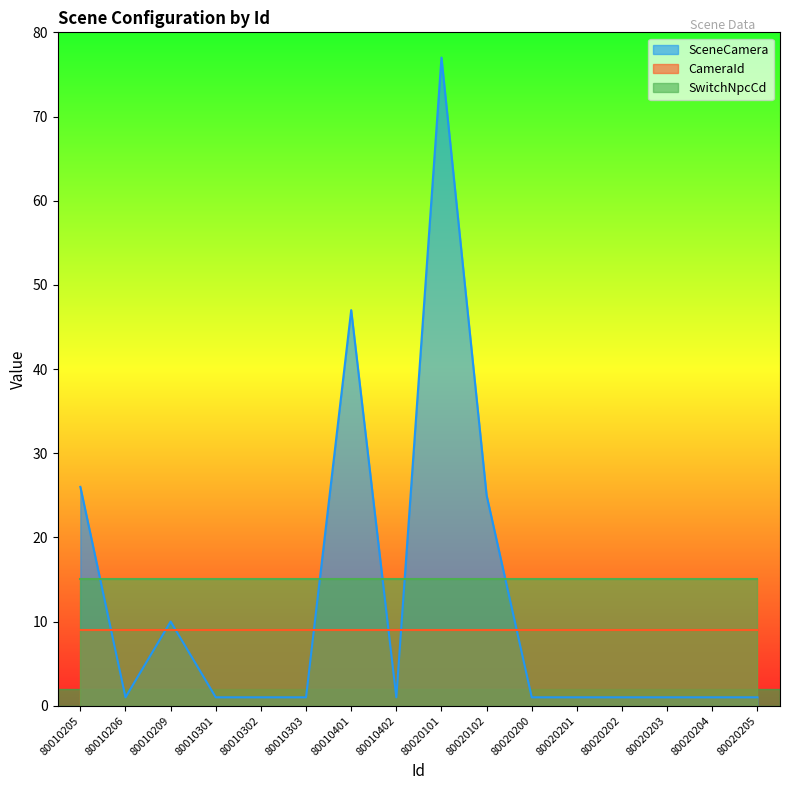

True or false: CameraId and SceneCamera cross at least once.

True